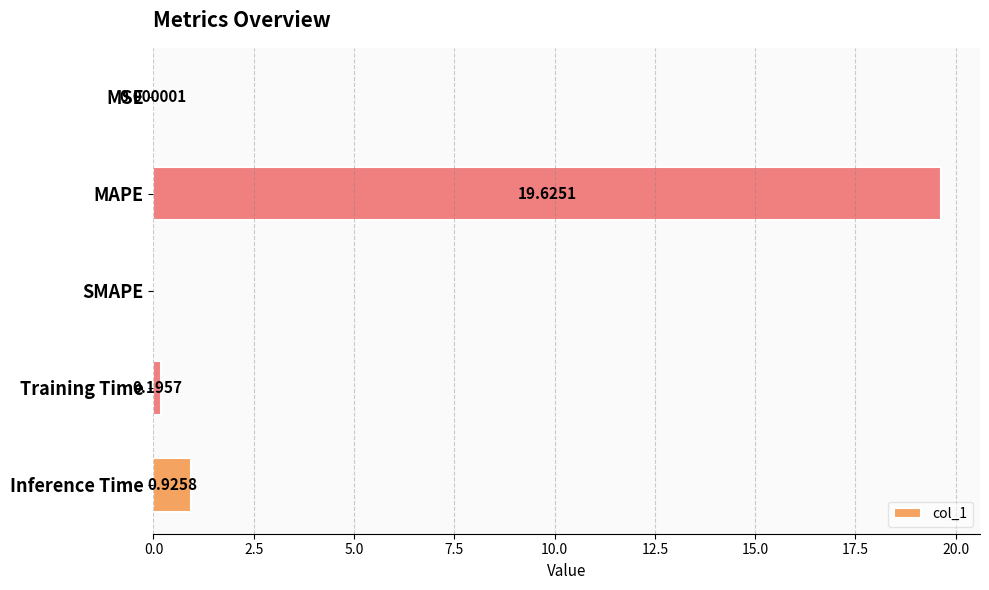

How many values are above zero?

4